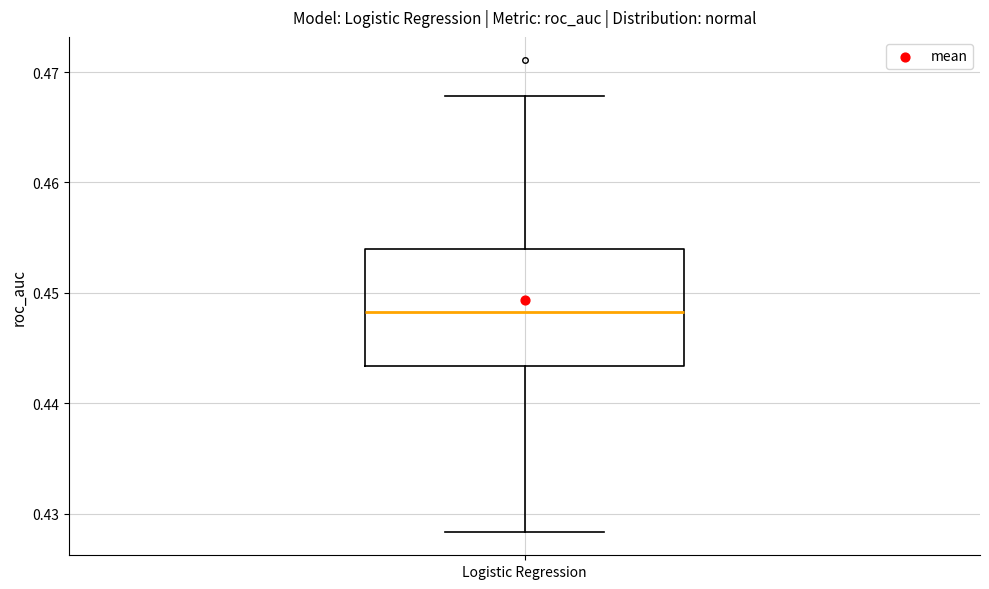

Read this box plot against the y-axis: the position of the median line, the range covered by the box, and the ends of both whiskers. The values are not printed on the chart, so give them approximately, as read against the axis.

median 0.448, box 0.443 to 0.454, whiskers 0.428 to 0.468